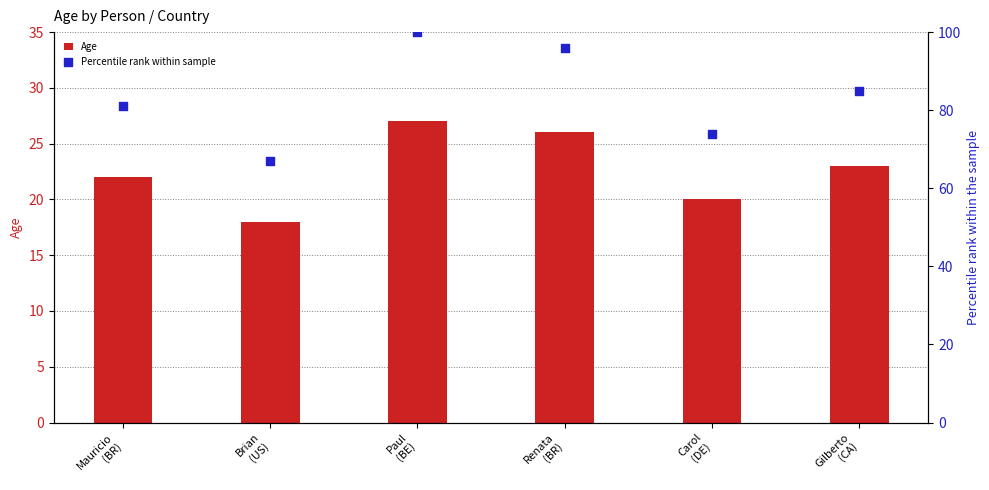

At how many categories does at least one series exceed 66?

6